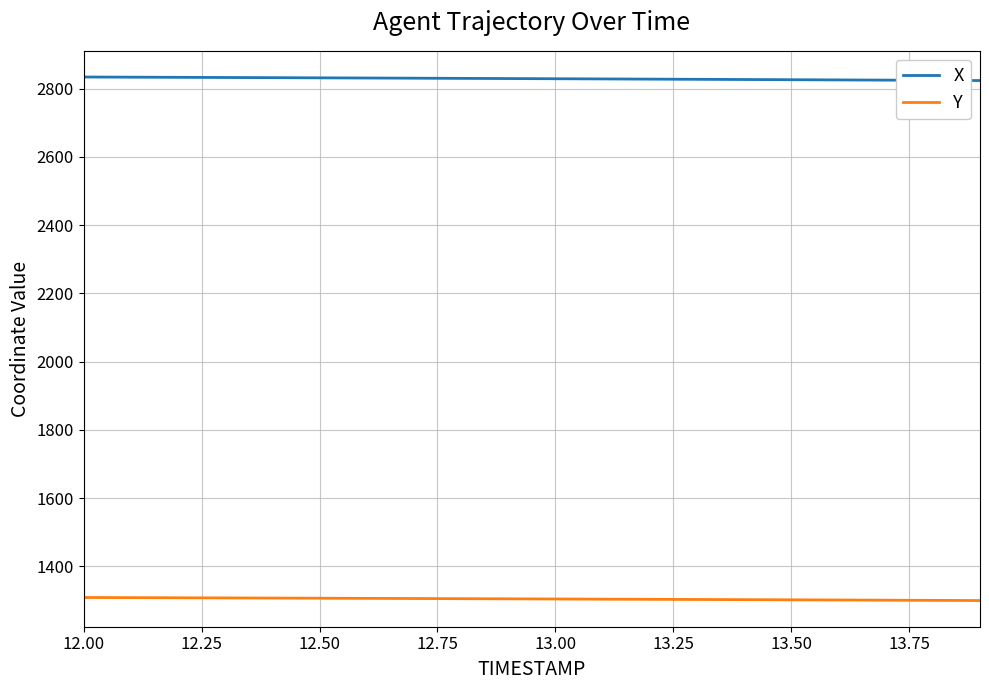

True or false: X and Y cross at least once.

False